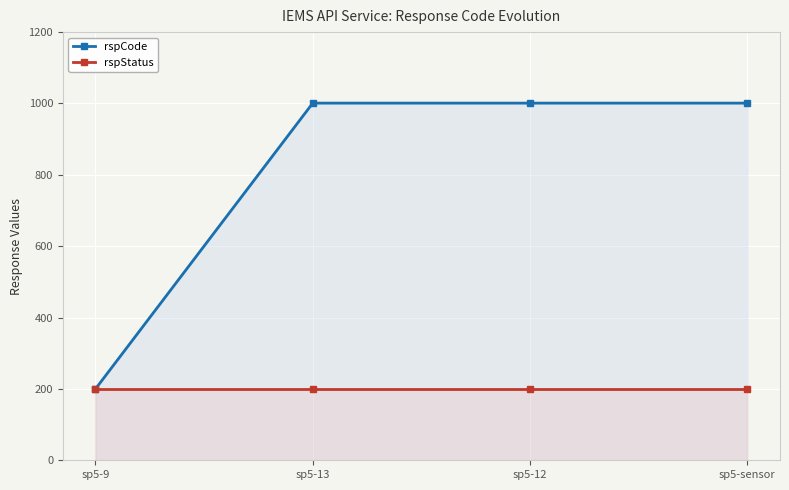

Rank the series at sp5-13 from highest to lowest value.

rspCode, rspStatus